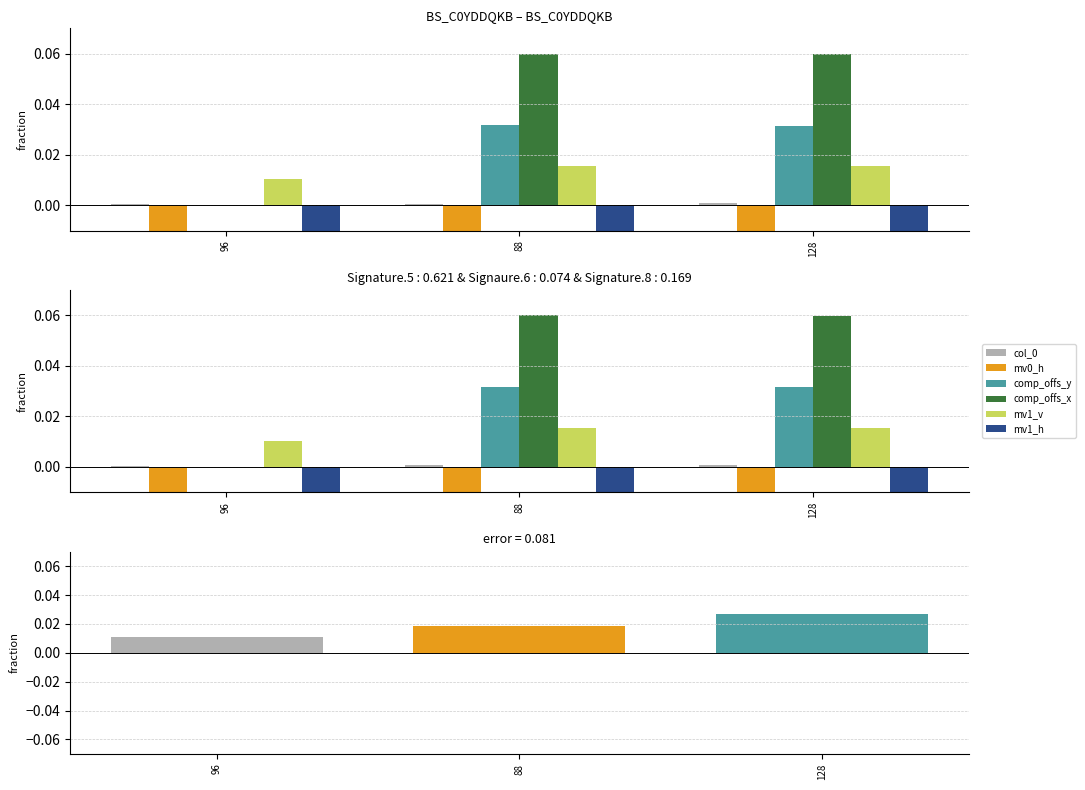

Between 96 and 128, which is larger?

96